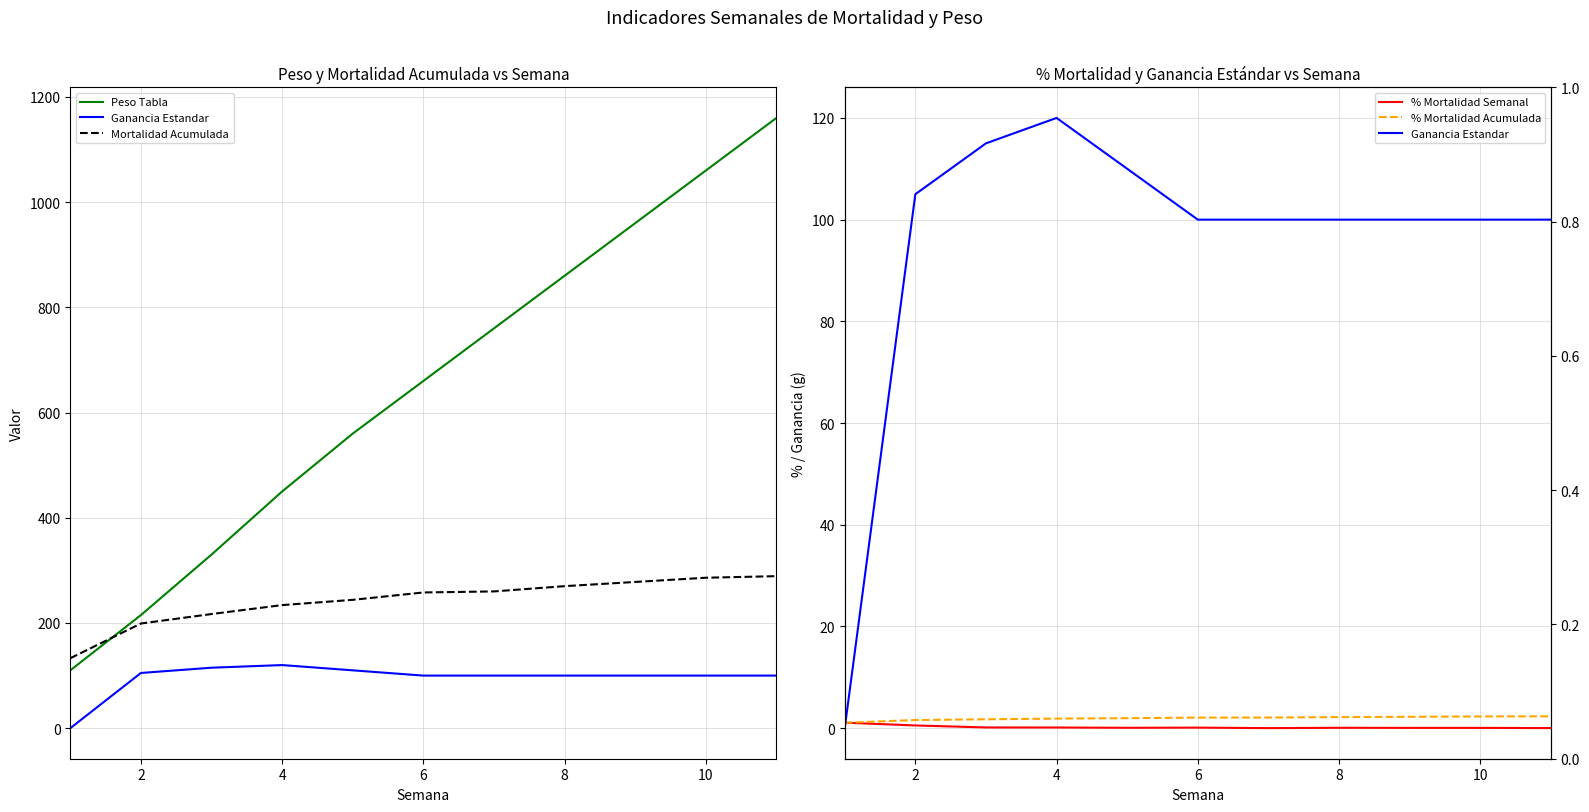

What are all the series names shown in the legend?

Peso Tabla, Ganancia Estandar, Mortalidad Acumulada, % Mortalidad Semanal, % Mortalidad Acumulada